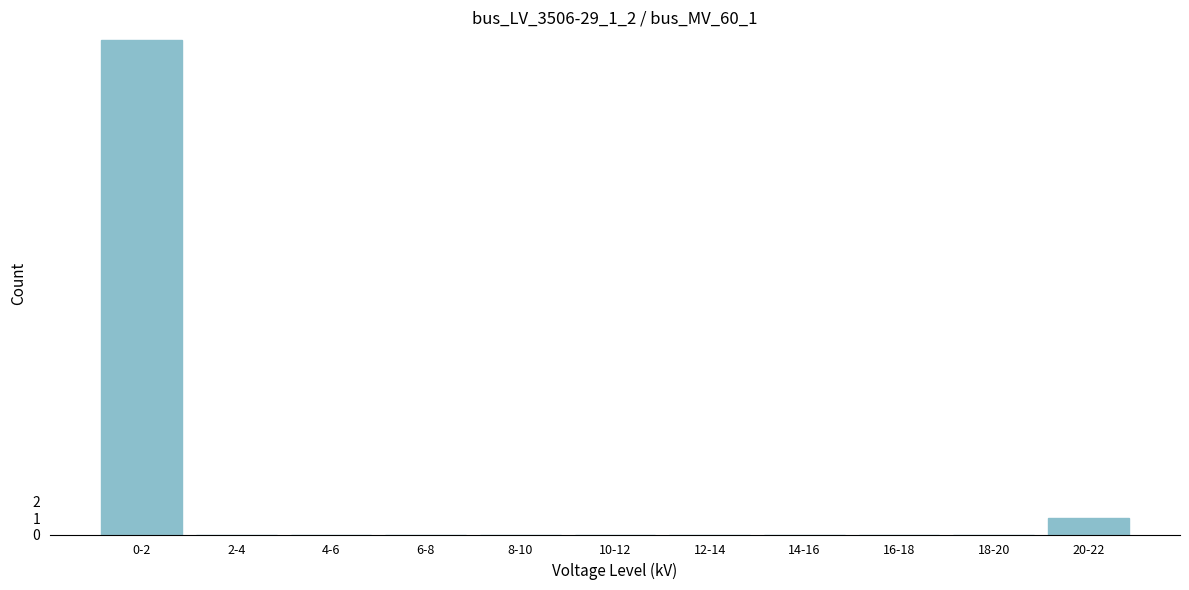

Reading left to right, list all the values displayed in this chart.

0-2=30	2-4=0	4-6=0	6-8=0	8-10=0	10-12=0	12-14=0	14-16=0	16-18=0	18-20=0	20-22=1